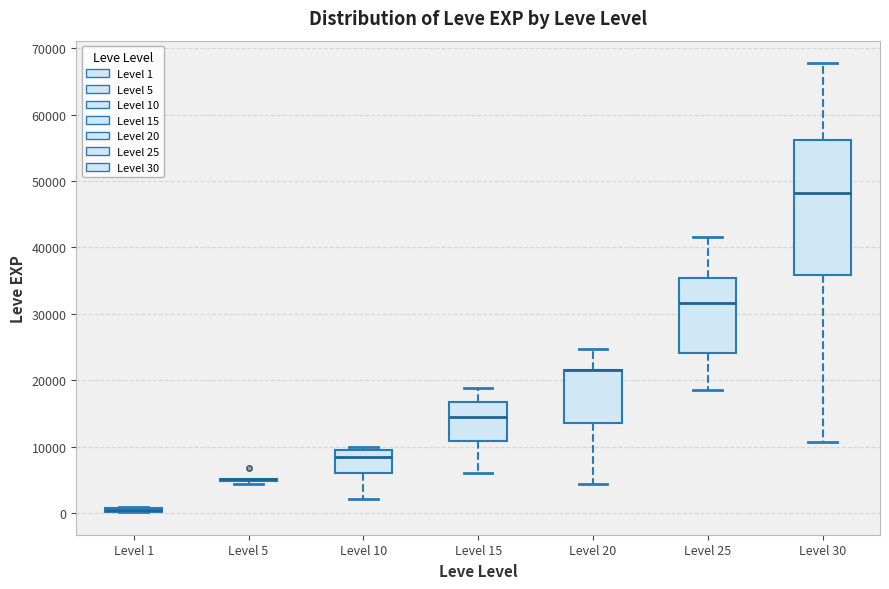

Which box is the tallest, from its lower edge to its upper edge?

Level 30